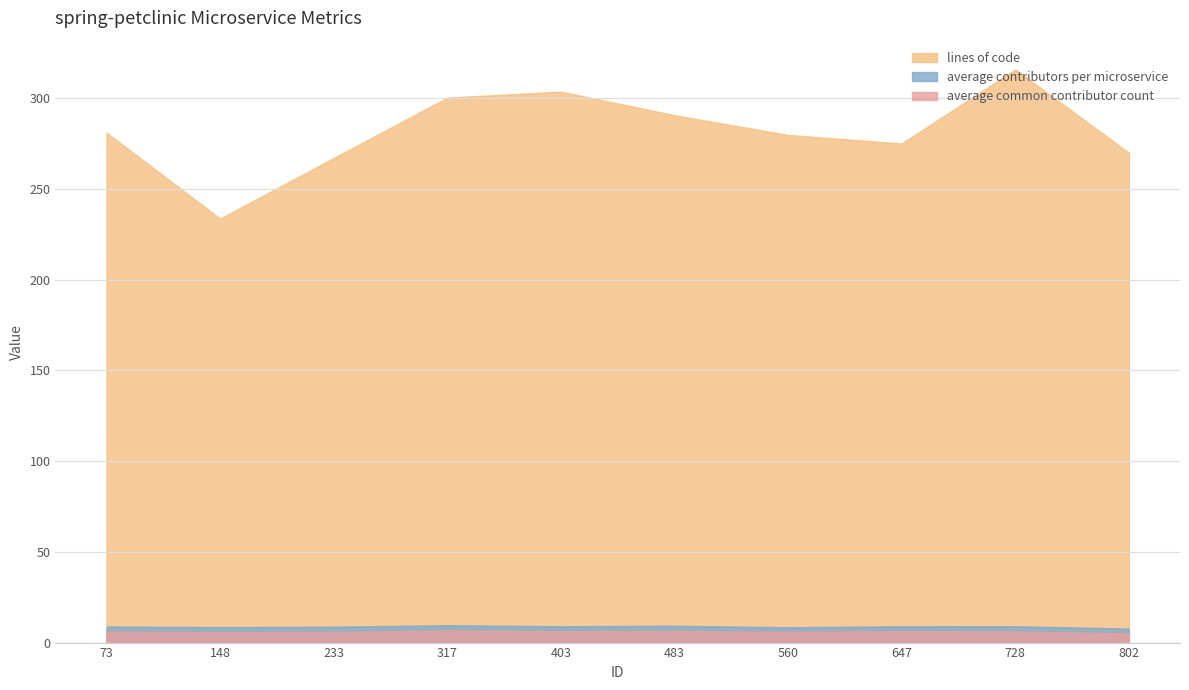

Which label corresponds to the smallest value in the chart?

802.0